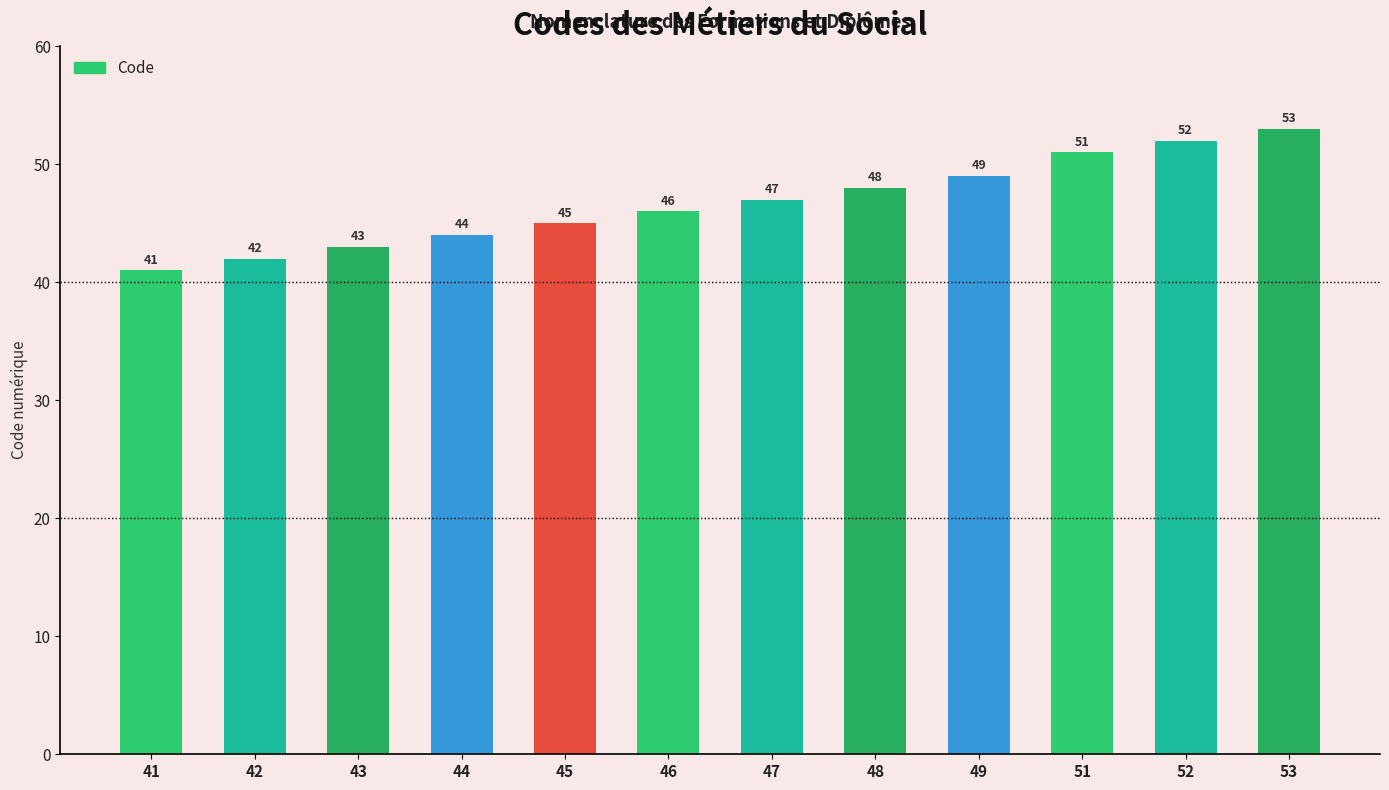

Which label corresponds to the largest value in the chart?

53